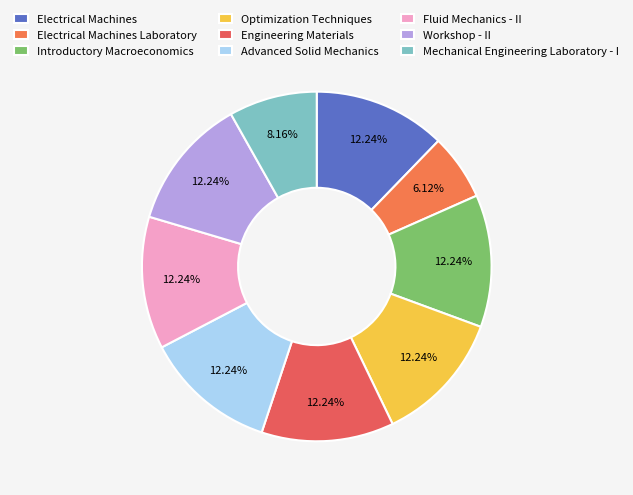

To the nearest percent, what is the difference between the largest and smallest slice percentages?

6%